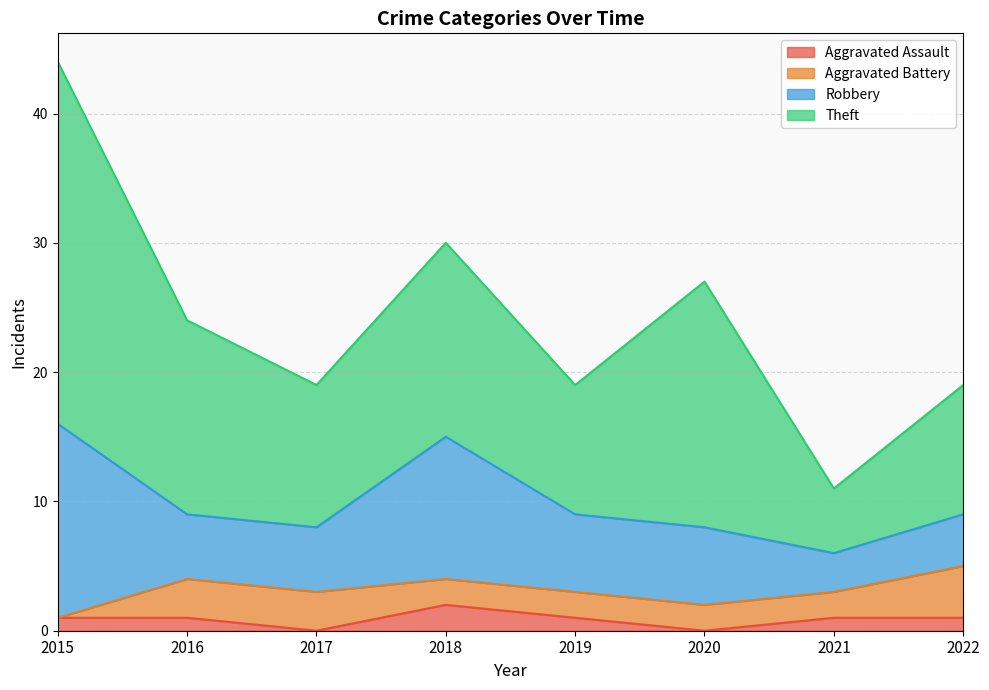

Reading left to right, what are all the values shown in this chart?

Aggravated Assault: 1	1	0	2	1	0	1	1
Aggravated Battery: 0	3	3	2	2	2	2	4
Robbery: 15	5	5	11	6	6	3	4
Theft: 28	15	11	15	10	19	5	10